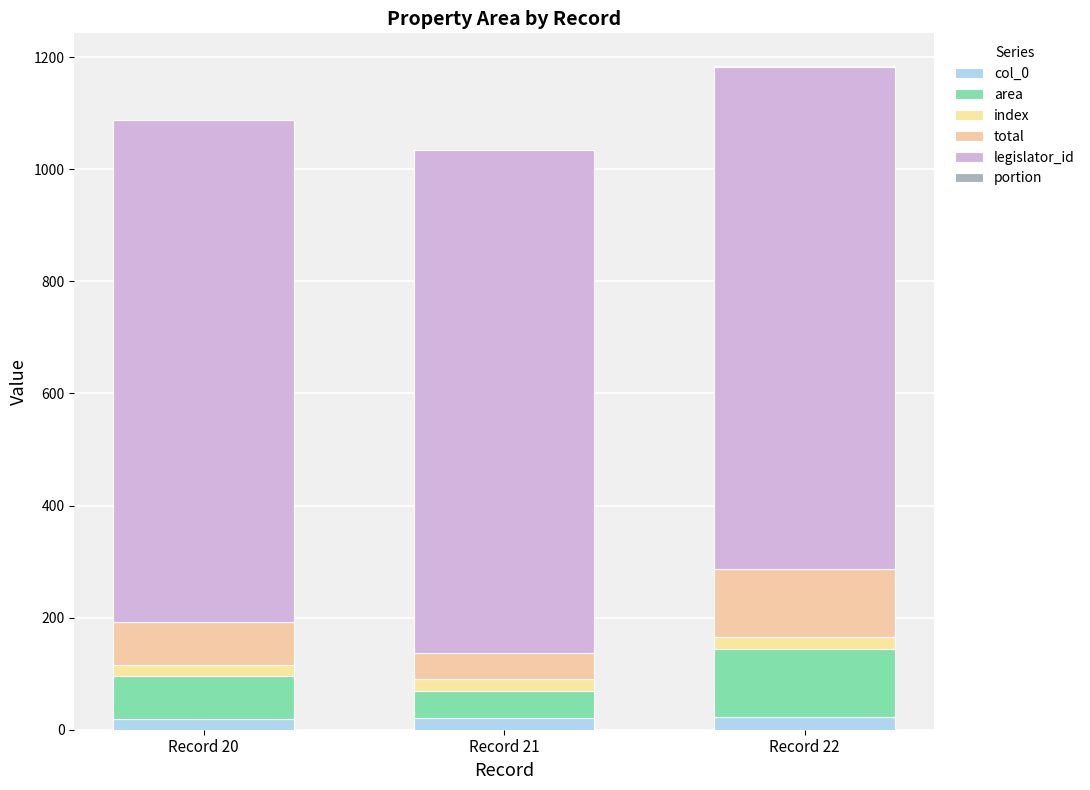

How many distinct data groups are displayed?

6